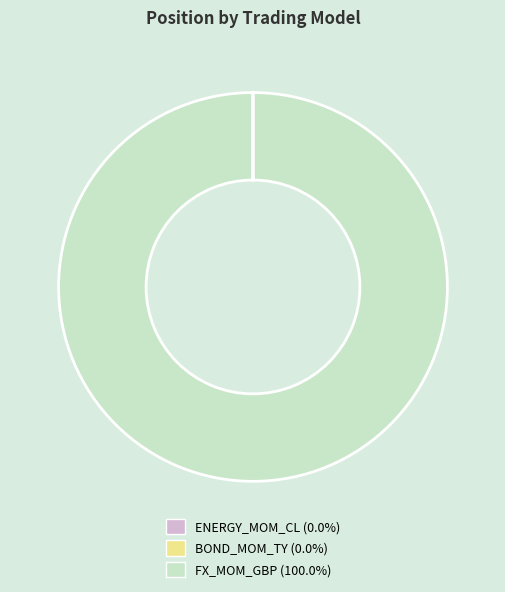

What is the largest slice in the pie chart?

FX_MOM_GBP